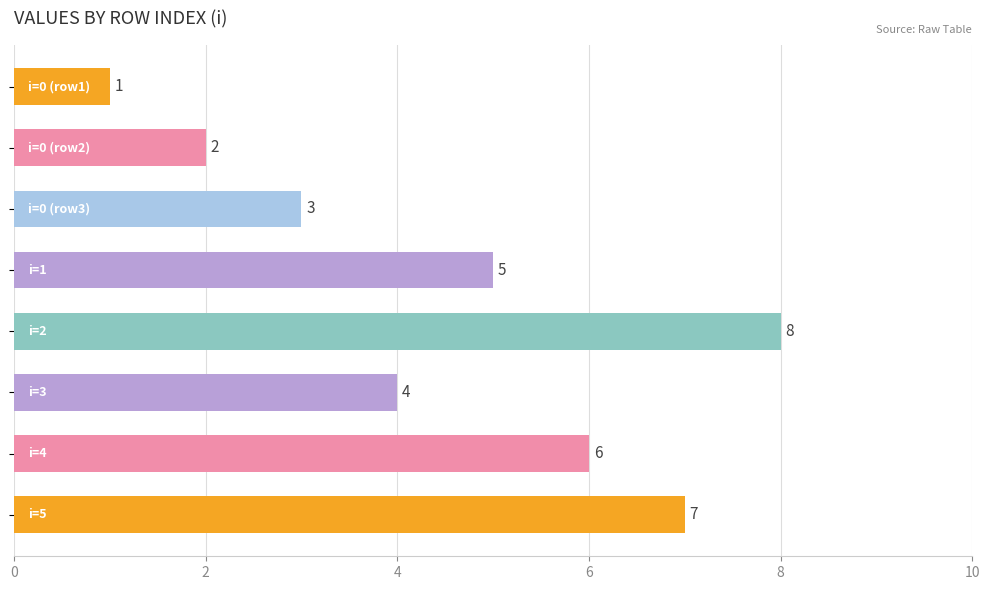

What is the difference between the second highest and second lowest values?

5